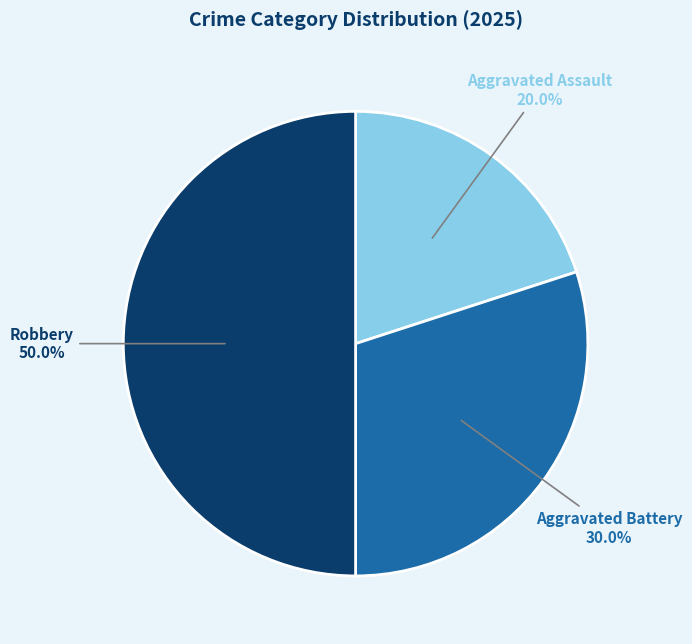

What portion of the pie excludes Robbery?

50.0%